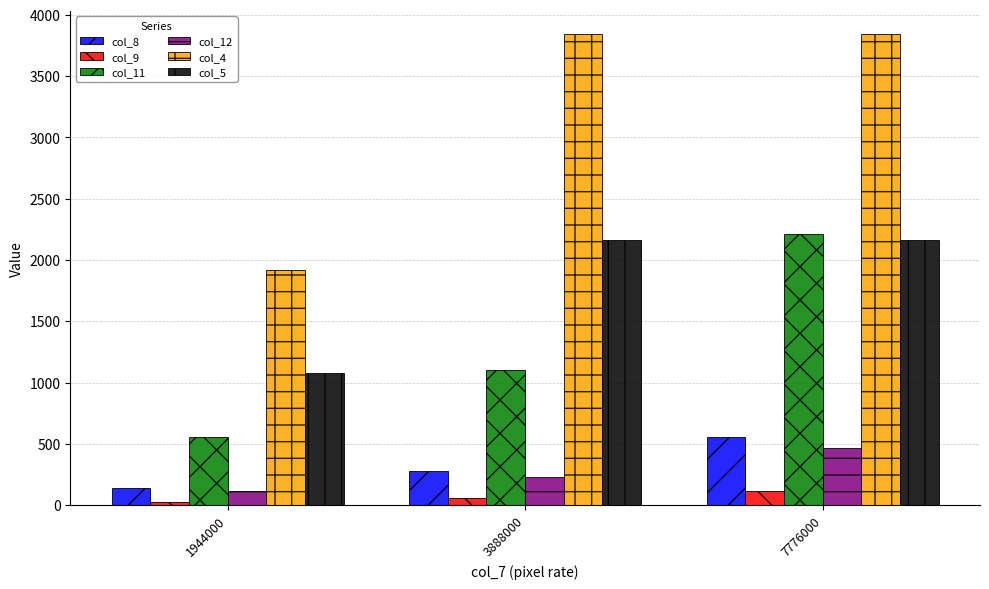

Read the col_11 value at 3888000.

1104.2